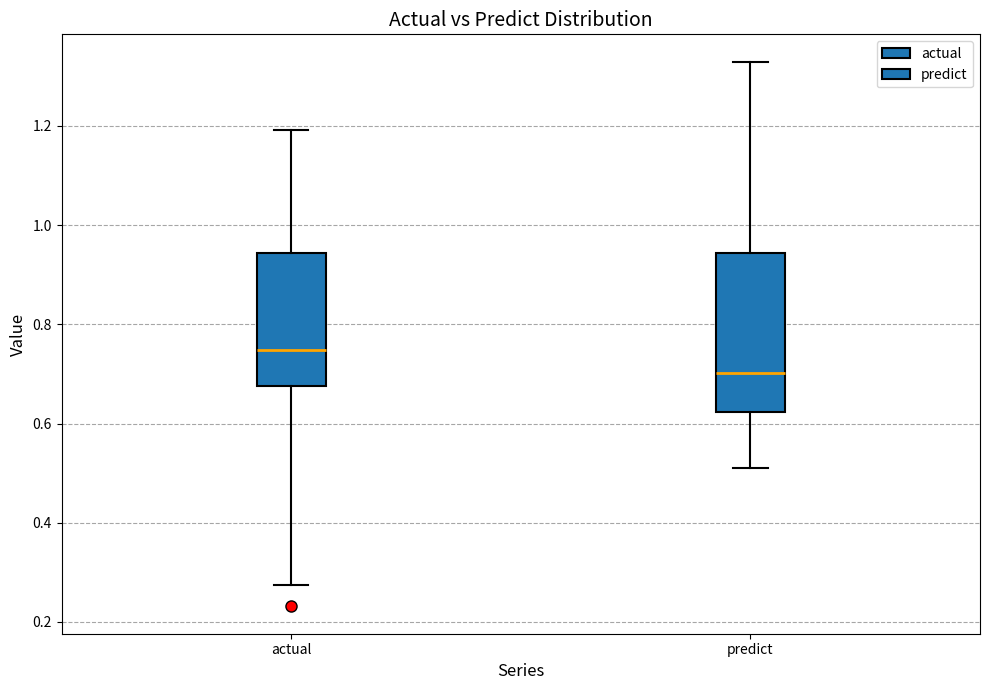

Which box's median line is the lowest?

predict